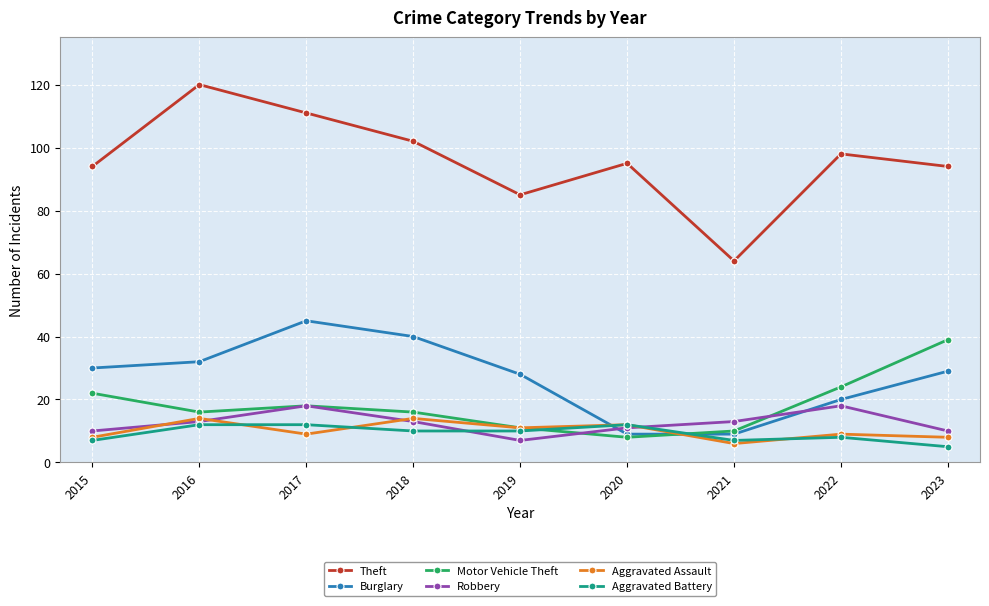

True or false: Robbery has a value of 20 at 2016.

False